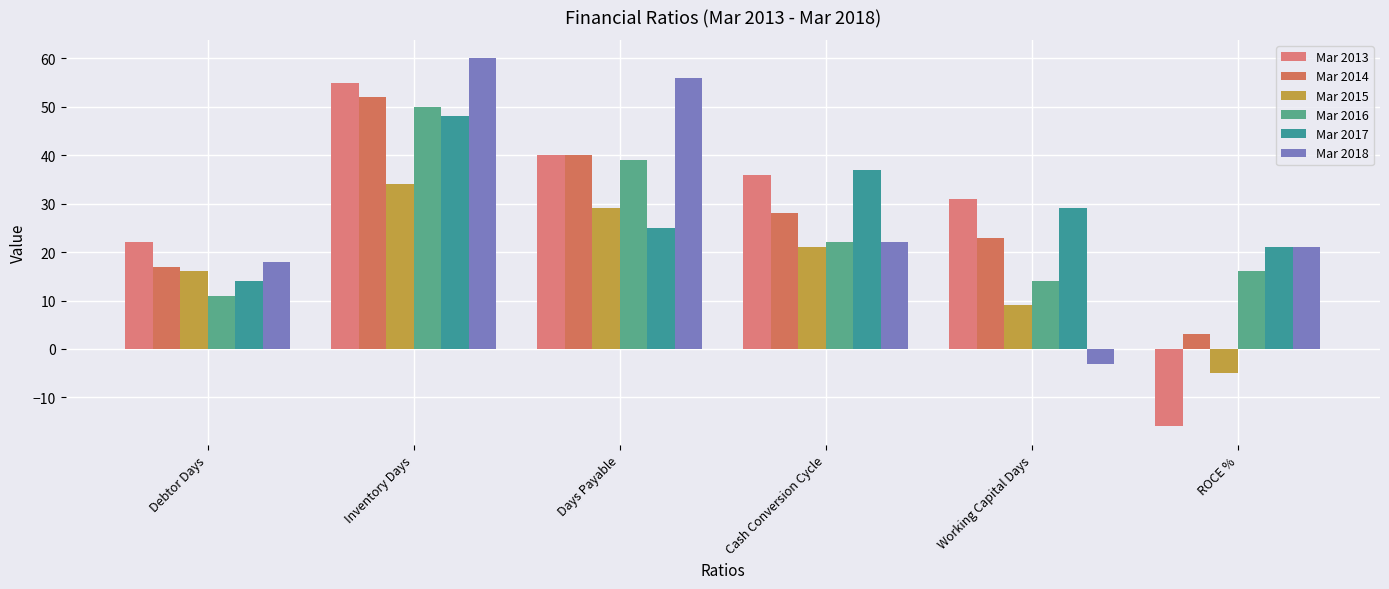

Reading left to right, list all the values displayed in this chart.

Mar 2013: Debtor Days=22	Inventory Days=55	Days Payable=40	Cash Conversion Cycle=36	Working Capital Days=31	ROCE %=-16
Mar 2014: Debtor Days=17	Inventory Days=52	Days Payable=40	Cash Conversion Cycle=28	Working Capital Days=23	ROCE %=3
Mar 2015: Debtor Days=16	Inventory Days=34	Days Payable=29	Cash Conversion Cycle=21	Working Capital Days=9	ROCE %=-5
Mar 2016: Debtor Days=11	Inventory Days=50	Days Payable=39	Cash Conversion Cycle=22	Working Capital Days=14	ROCE %=16
Mar 2017: Debtor Days=14	Inventory Days=48	Days Payable=25	Cash Conversion Cycle=37	Working Capital Days=29	ROCE %=21
Mar 2018: Debtor Days=18	Inventory Days=60	Days Payable=56	Cash Conversion Cycle=22	Working Capital Days=-3	ROCE %=21